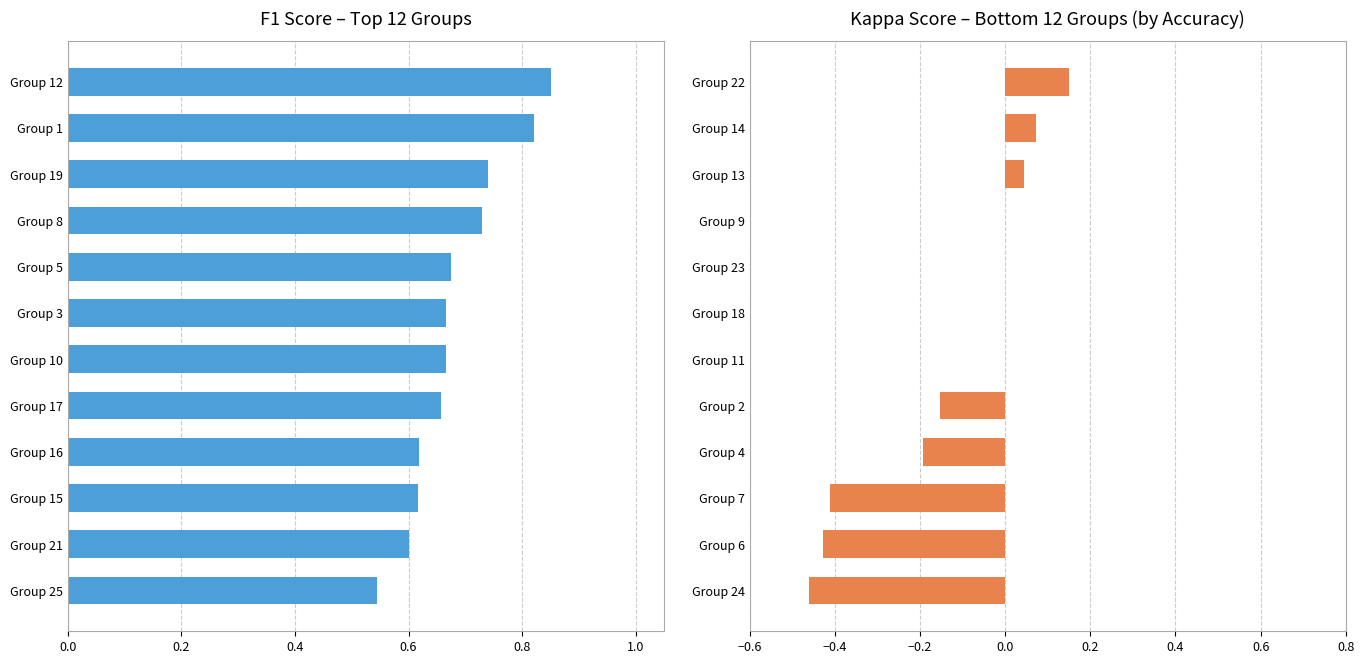

At 0.0, list the series in order from smallest to largest.

kappa, f1